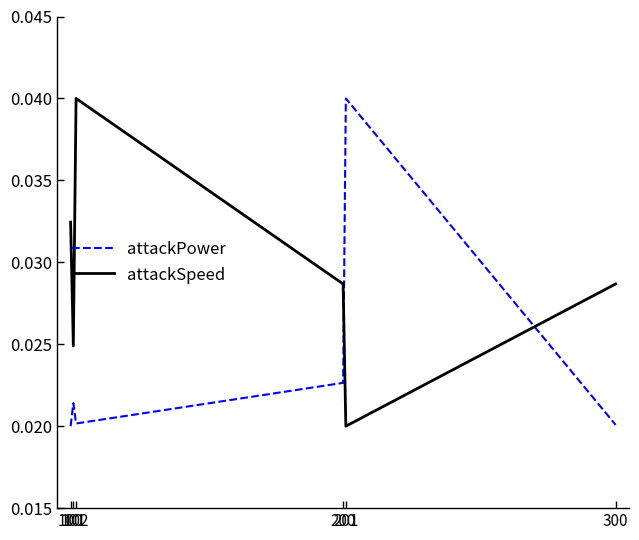

True or false: attackPower and attackSpeed cross at least once.

True